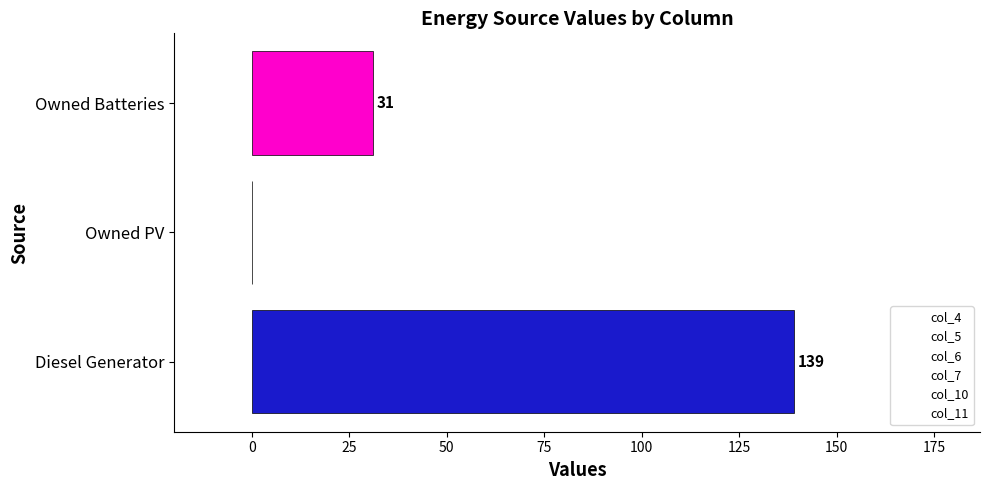

True or false: the data shows 11 at Owned Batteries.

False